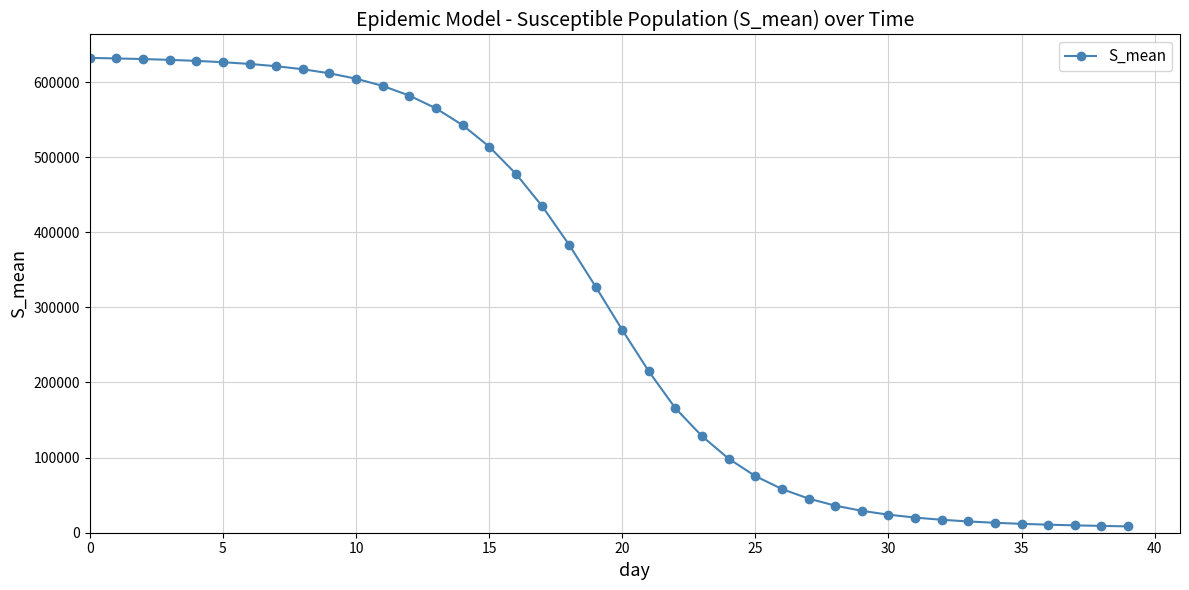

What is the maximum value shown in the chart?

632075.7